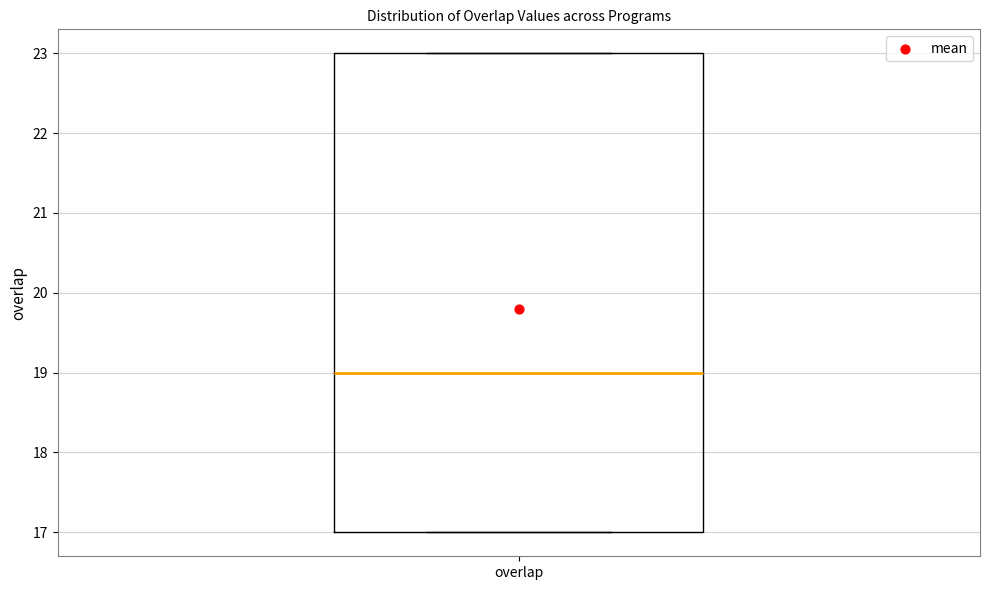

Read this box plot against the y-axis: the position of the median line, the range covered by the box, and the ends of both whiskers. The values are not printed on the chart, so give them approximately, as read against the axis.

median 19, box 17 to 23, whiskers 17 to 23